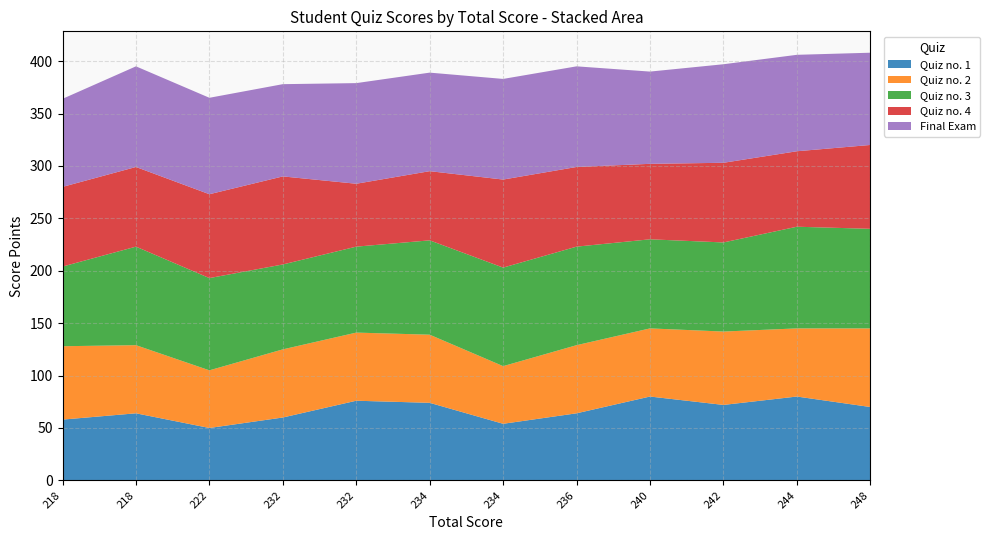

Reading right to left, what are all the values shown in this chart?

Quiz no. 1: 70	80	72	80	64	54	74	76	60	50	64	58
Quiz no. 2: 75	65	70	65	65	55	65	65	65	55	65	70
Quiz no. 3: 95	97	85	85	94	94	90	82	81	88	94	76
Quiz no. 4: 80	72	76	72	76	84	66	60	84	80	76	76
Final Exam: 88	92	94	88	96	96	94	96	88	92	96	84